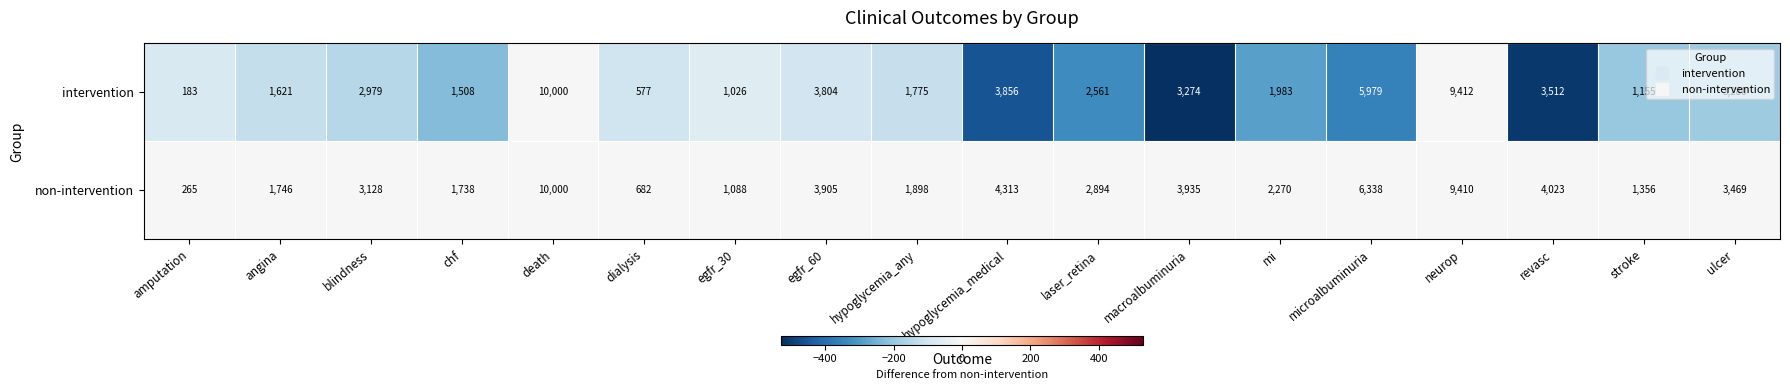

Count the number of categories in the chart.

18